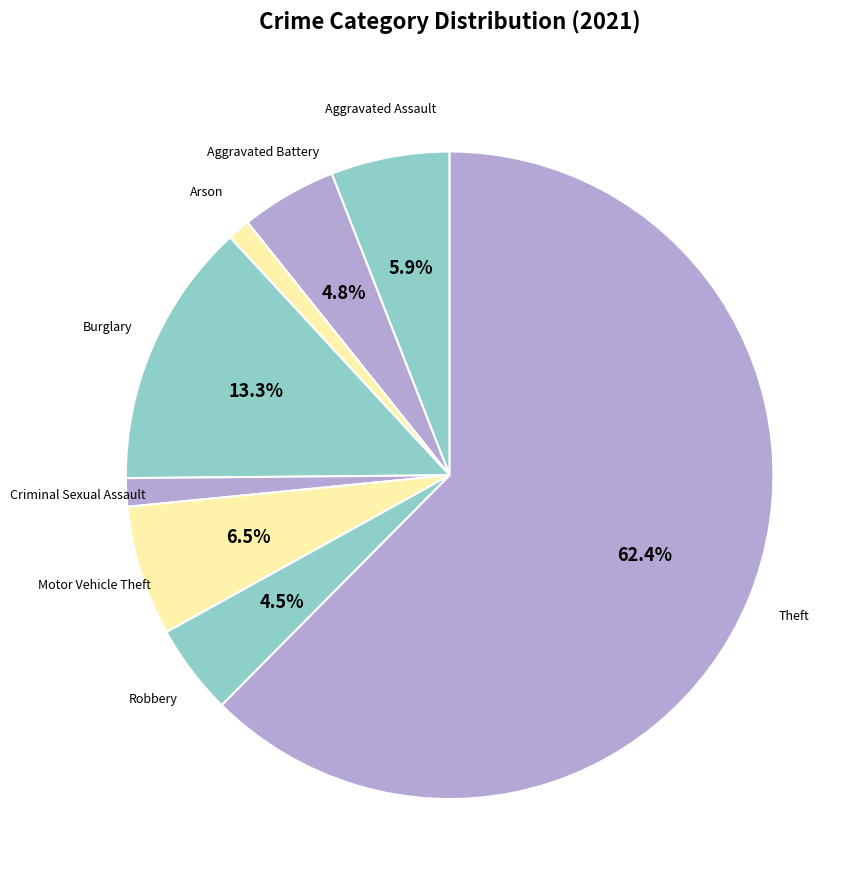

How many slices are in this pie chart?

8